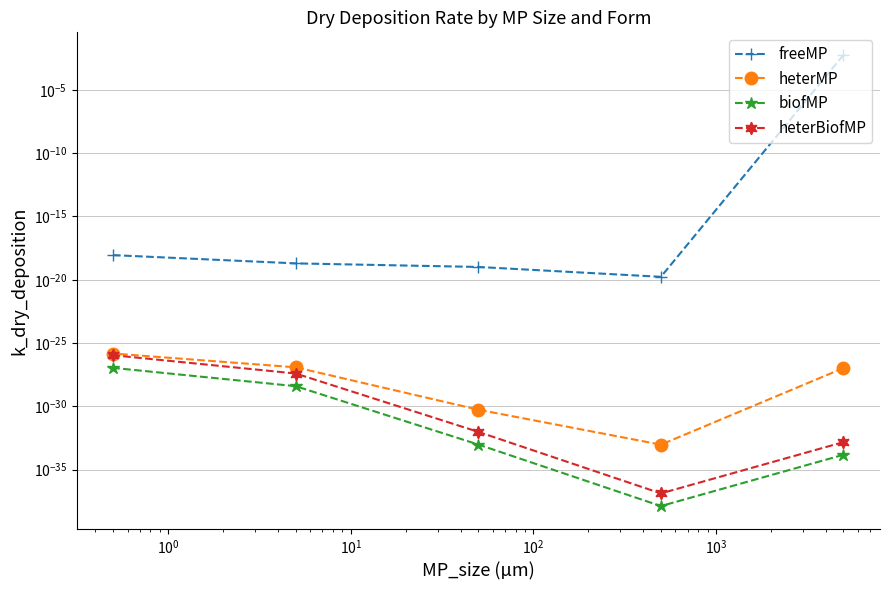

What are all the series names shown in the legend?

freeMP, heterMP, biofMP, heterBiofMP